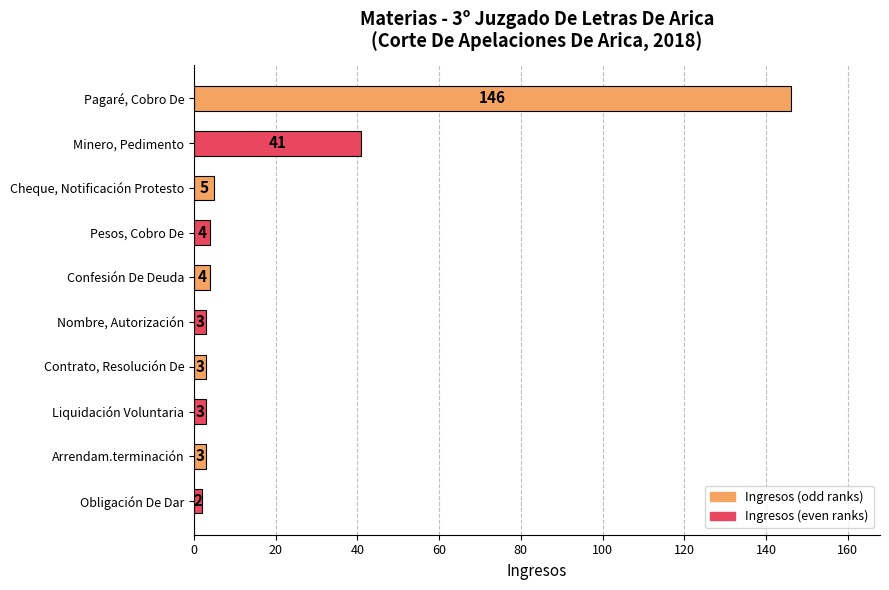

What is the sum of all values?

214